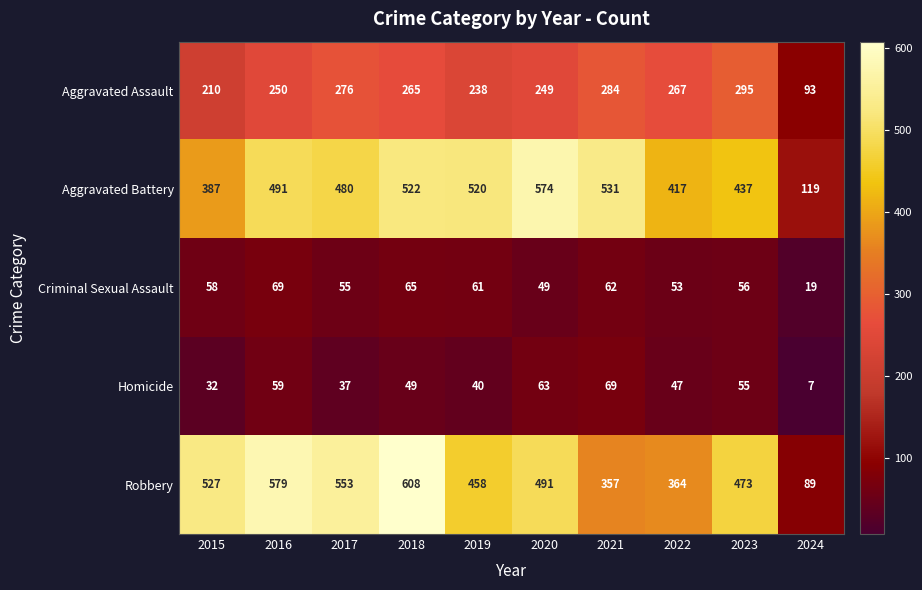

The value of Homicide at 2015 is 14. True or false?

False